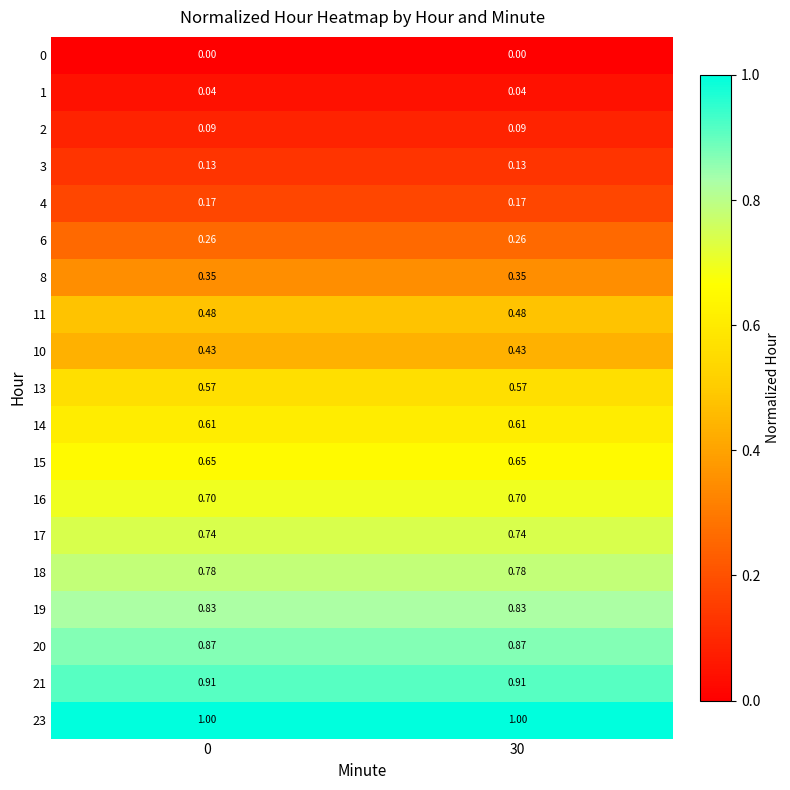

Is the value of 4 at 30 greater than the value of 20 at 30?

No